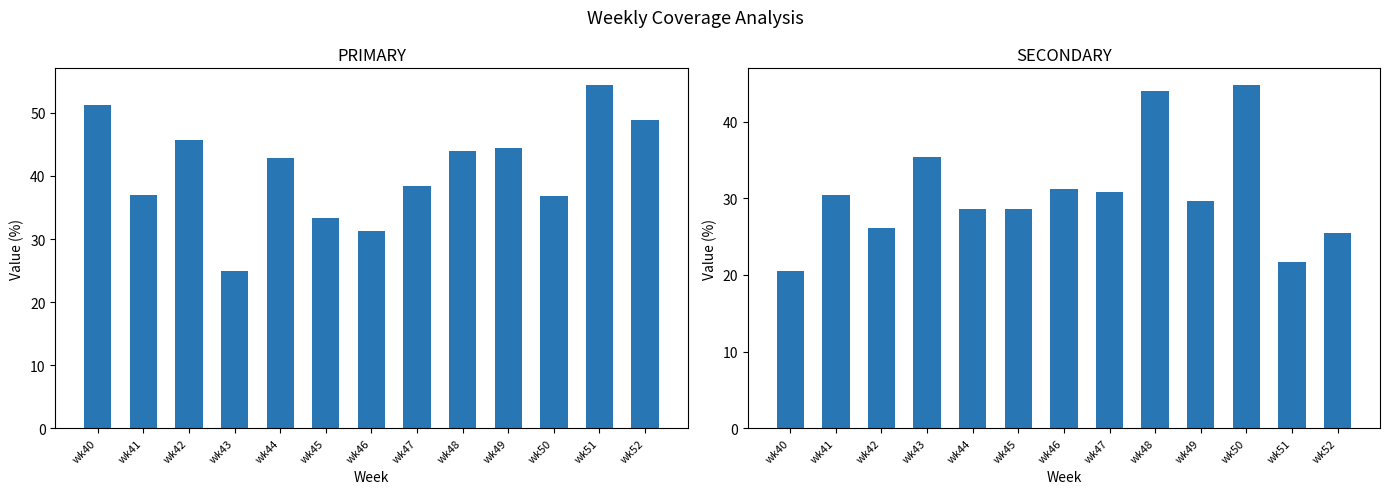

At which category is the sum across all series the highest?

wk48